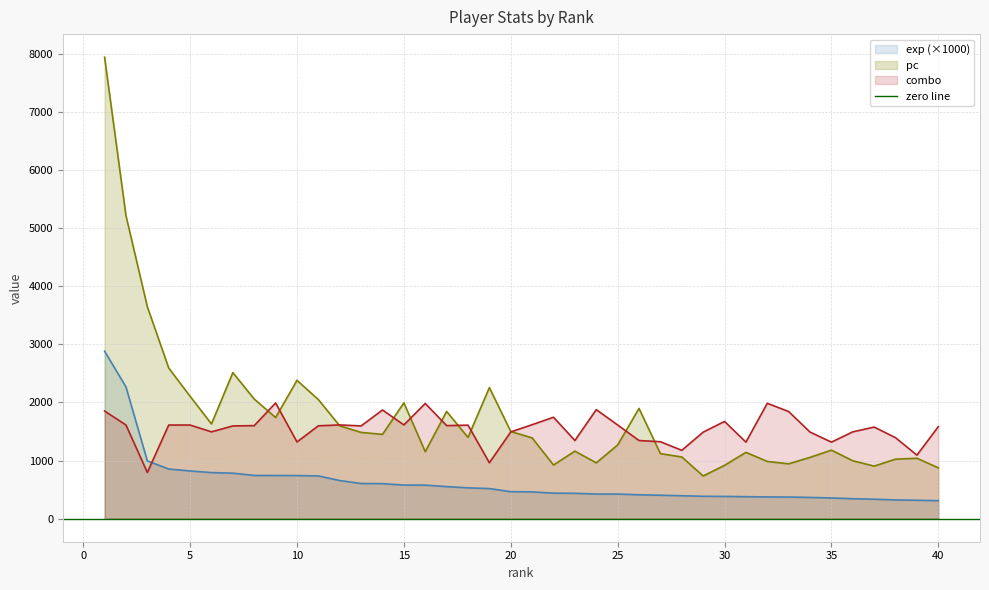

Rank the series by their maximum value, from lowest to highest.

combo, exp, pc